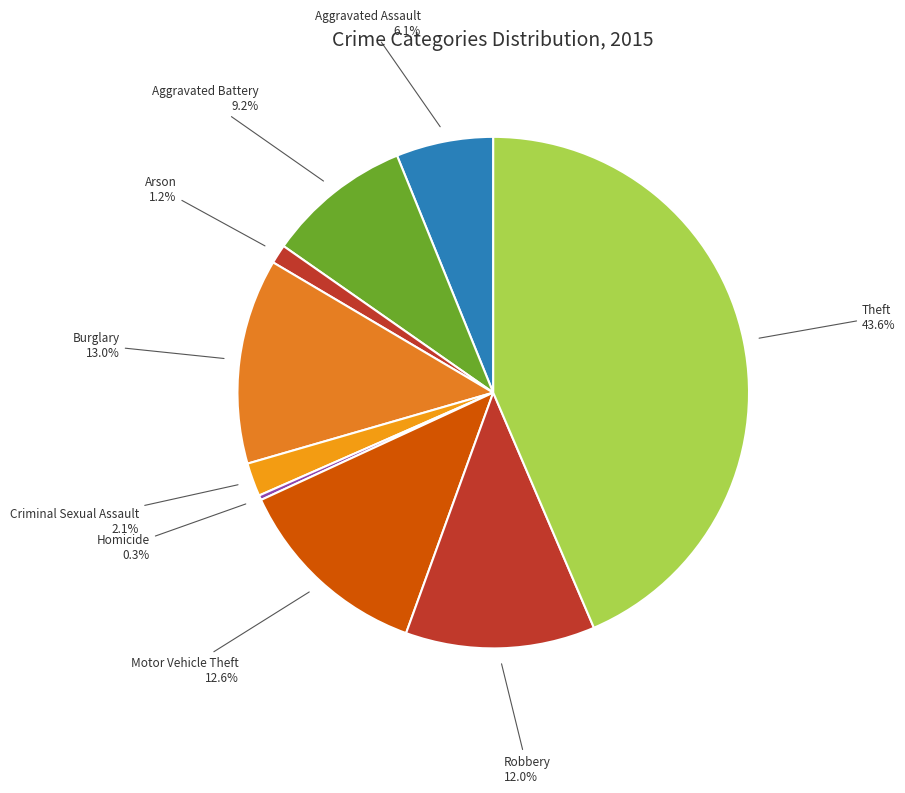

How many segments does this pie chart have?

9